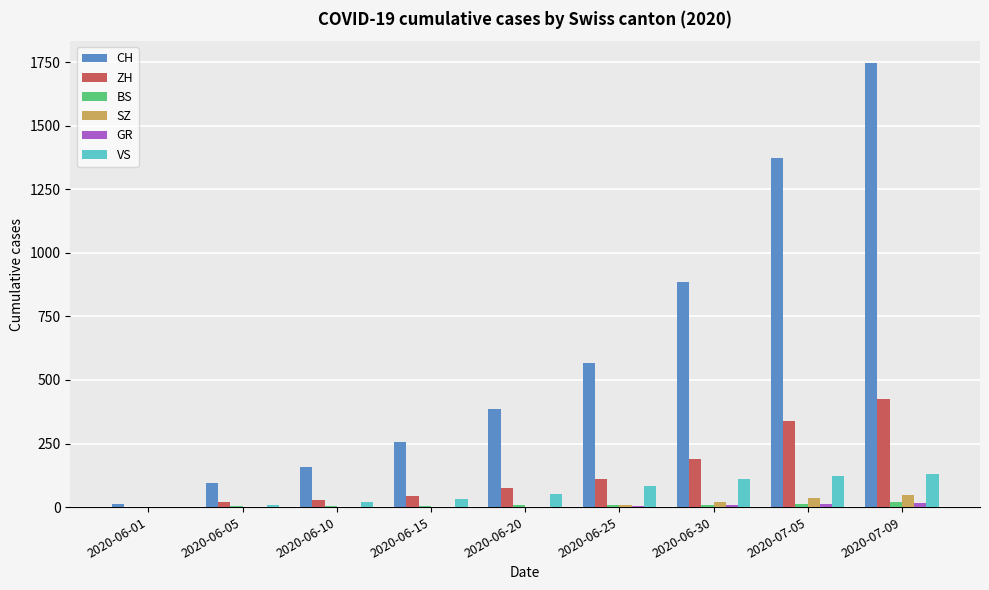

Which category has the highest value across all series?

2020-07-09